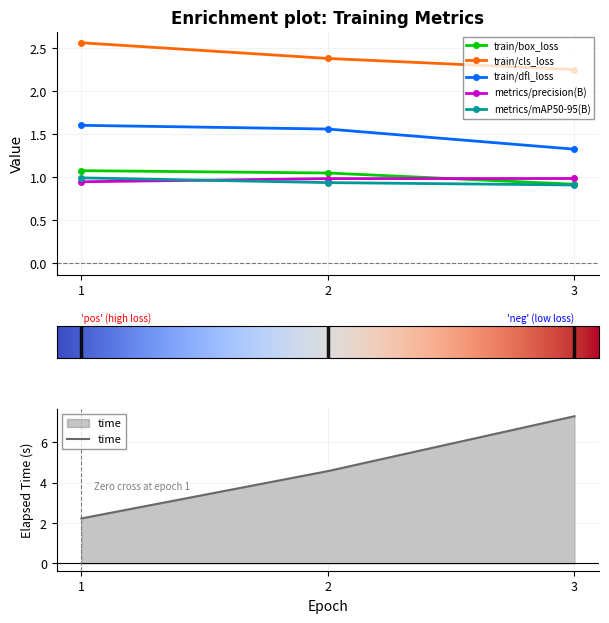

Where does the train/box_loss series first go above 1?

1